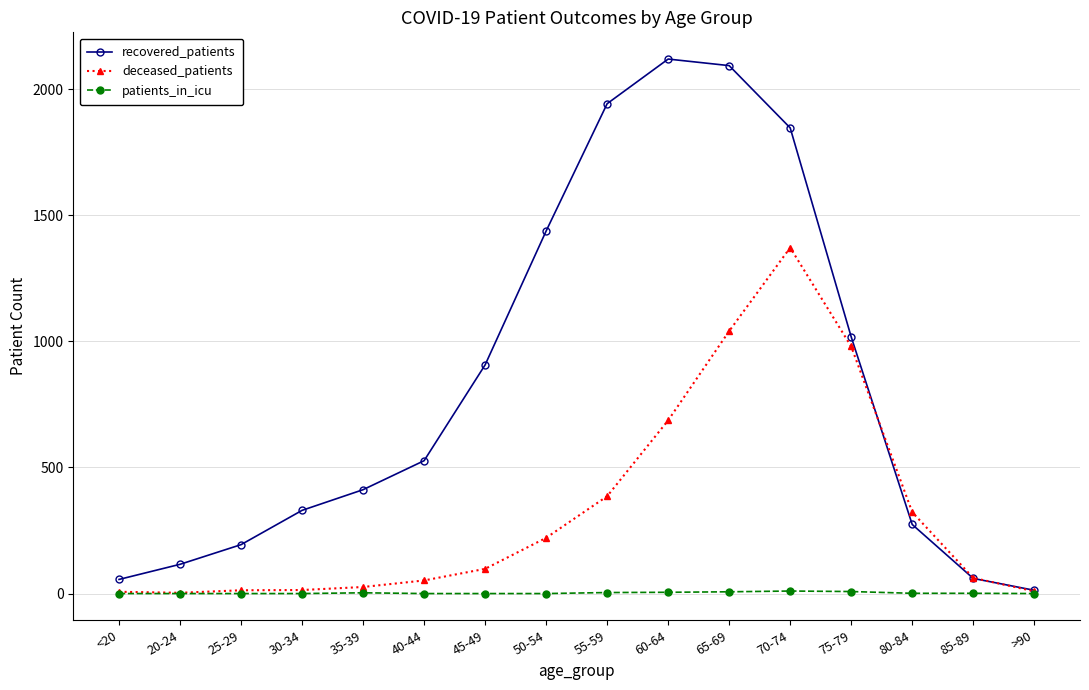

How many values in the patients_in_icu series are below 1?

8